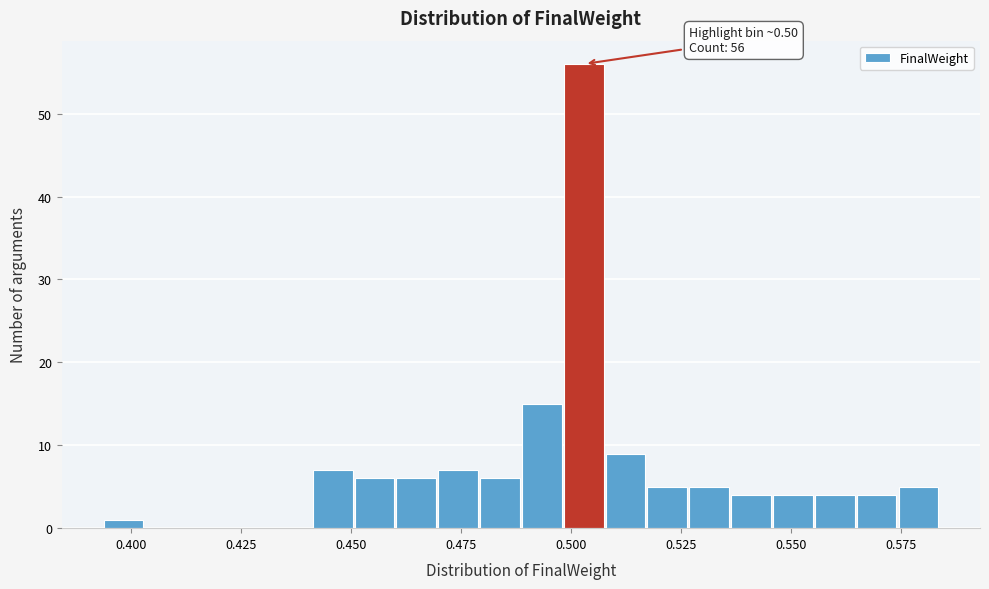

Around what value on the x-axis is the tallest bar? Give the approximate position of its centre, as read against the axis.

0.505